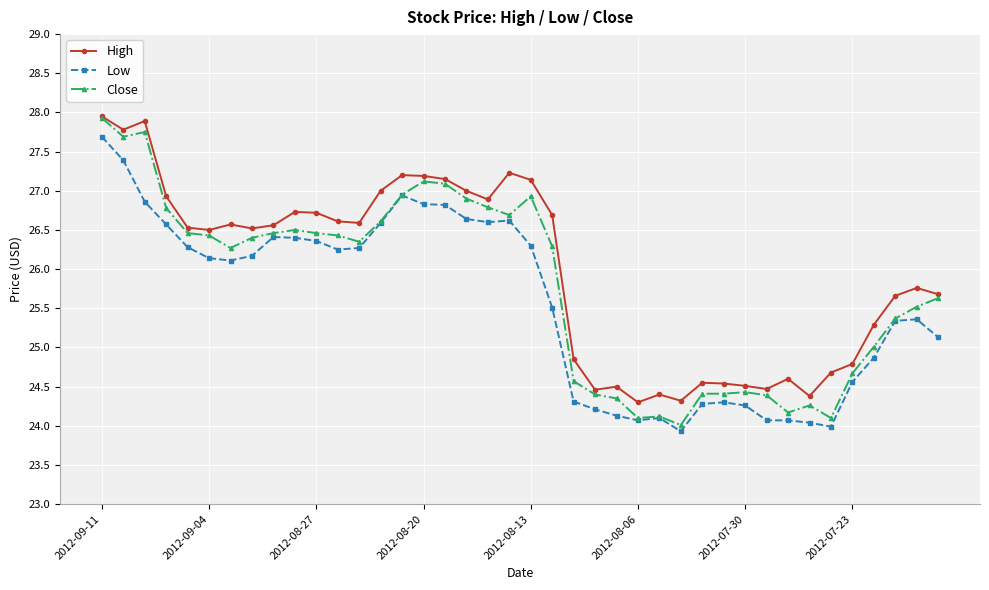

Which series has the widest spread of values?

Close